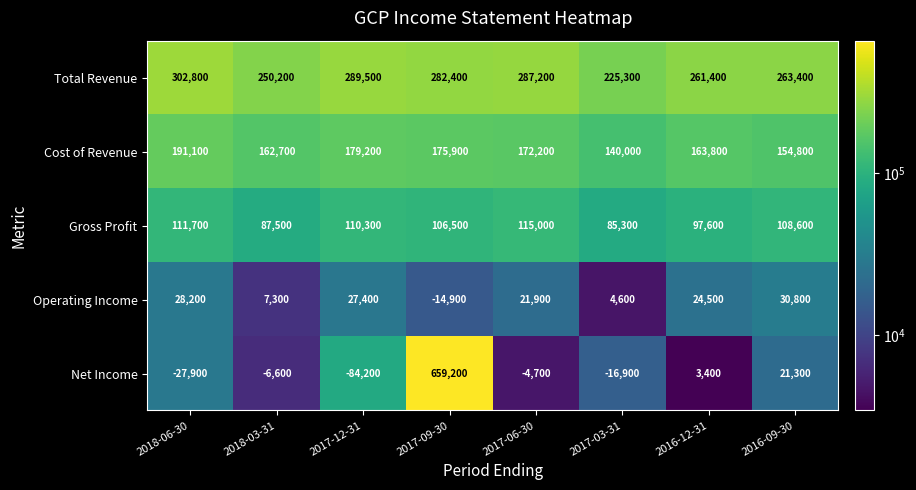

Where does the Gross Profit series first go above 108600?

2018-06-30